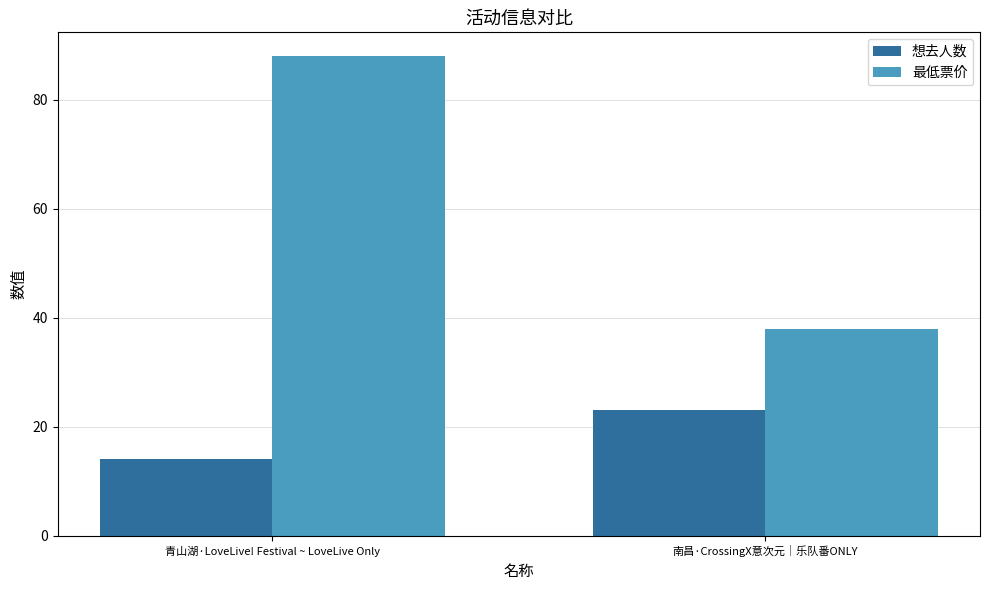

At 南昌·CrossingX意次元｜乐队番ONLY, list the series in order from largest to smallest.

最低票价, 想去人数